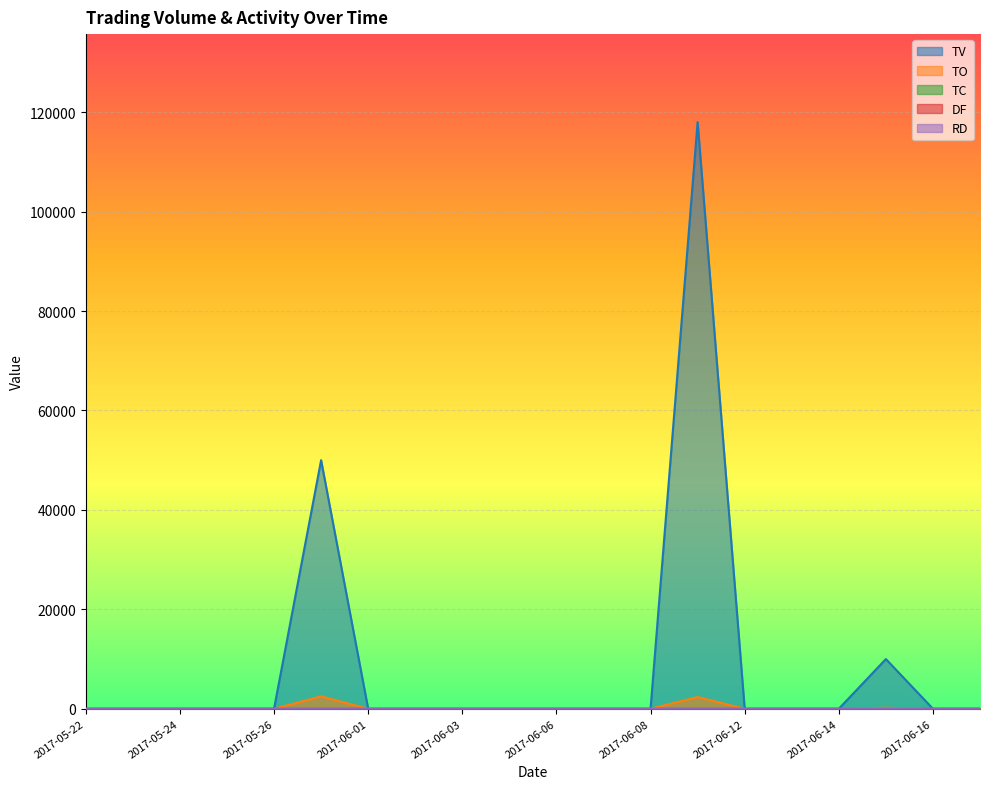

What is the total value across all series at 2017-06-15?

10201